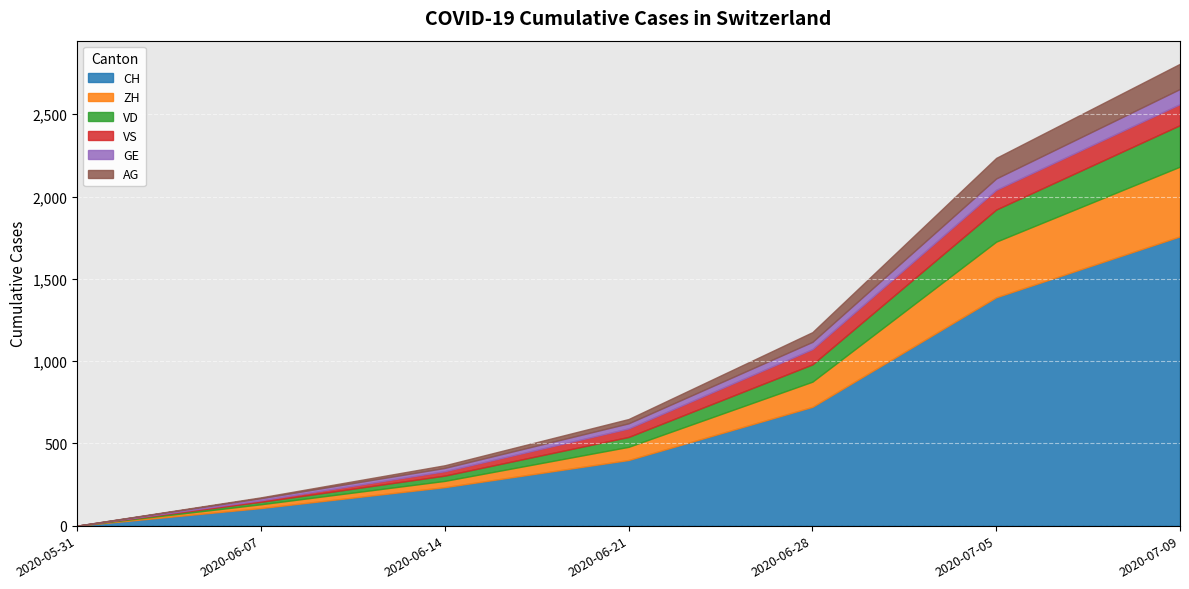

True or false: GE and CH intersect in this chart.

False